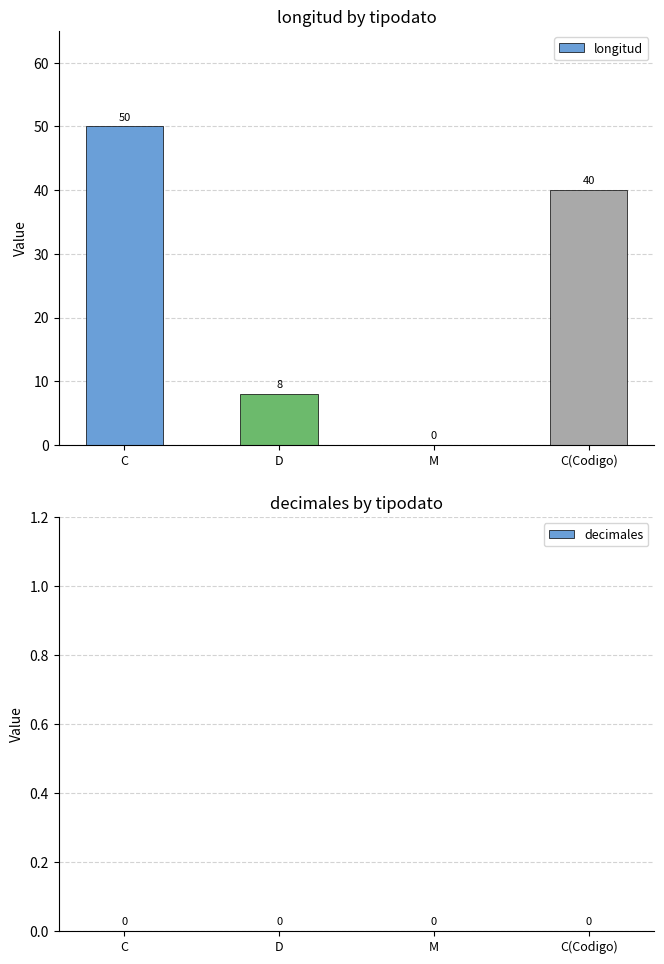

How many distinct data groups are displayed?

1